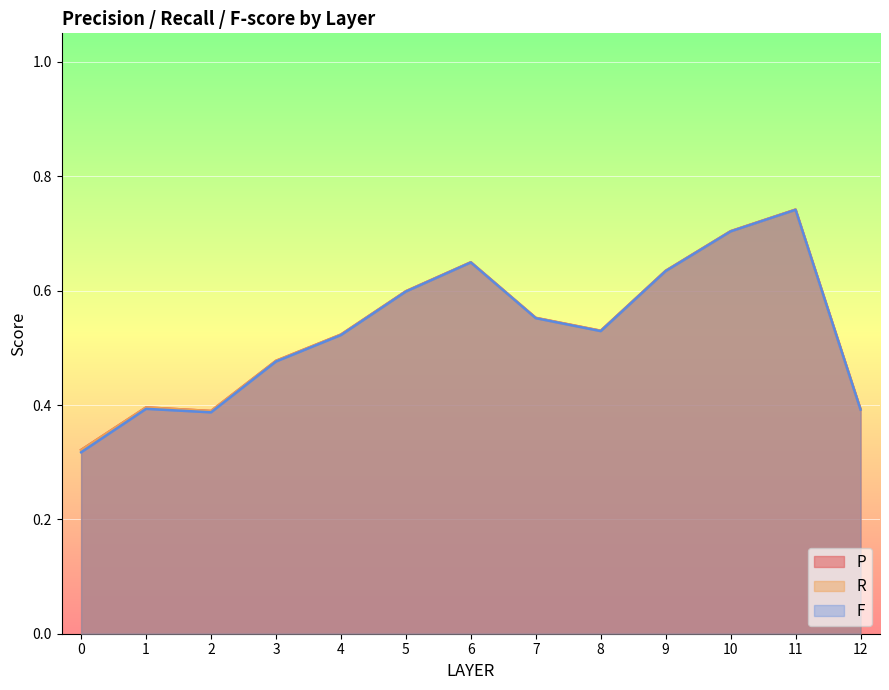

True or false: F has more than 0 interior local peaks.

True